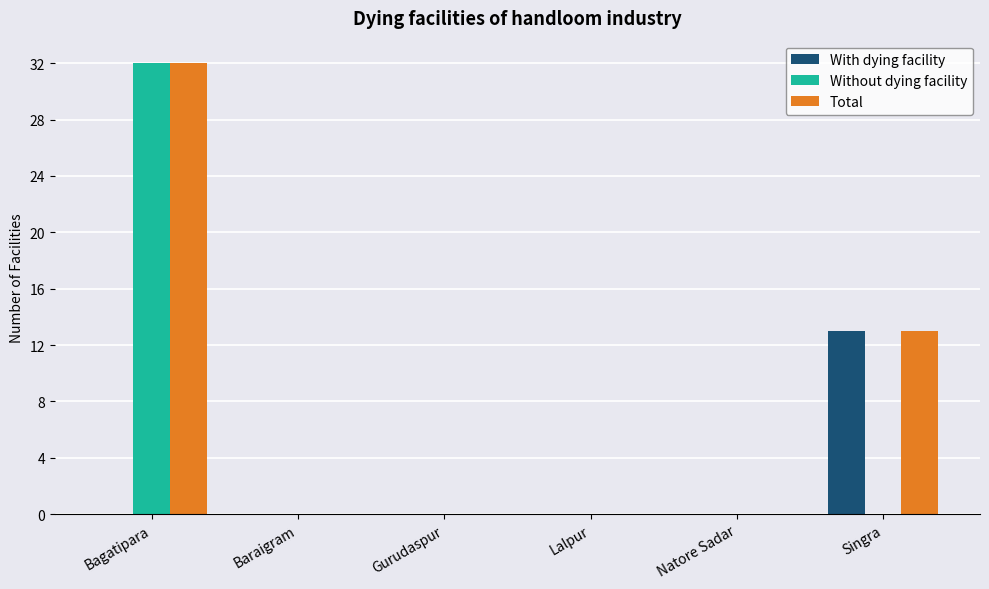

How many groups of bars are there?

6